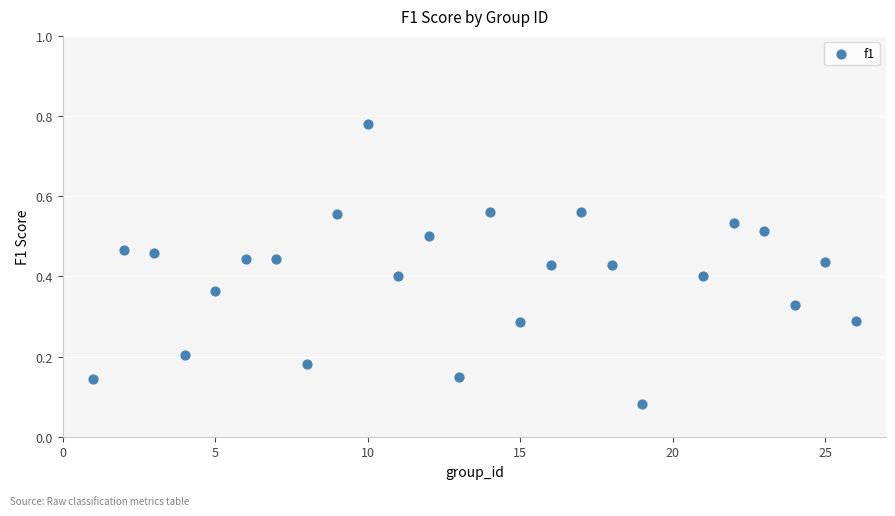

What is the range of X values (max minus min)?

25.0